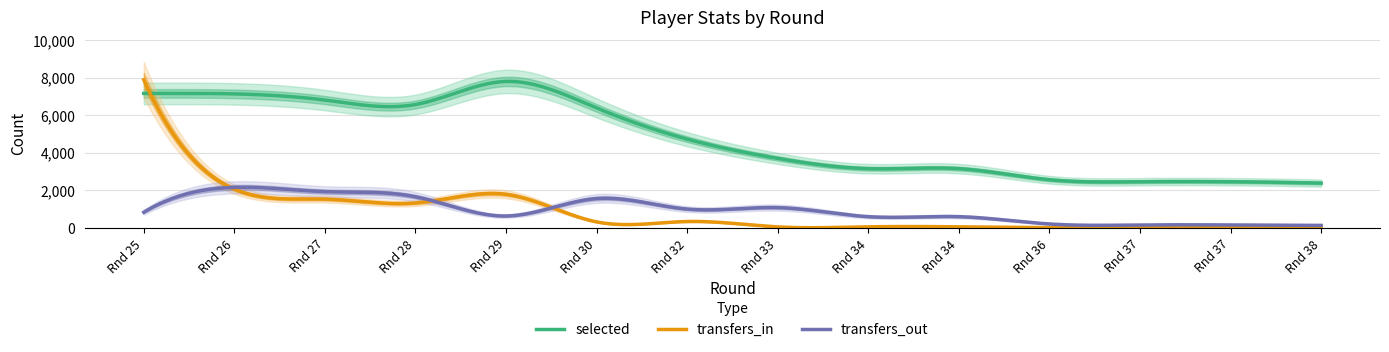

Is the value of selected at 32 greater than the value of transfers_in at 26?

Yes